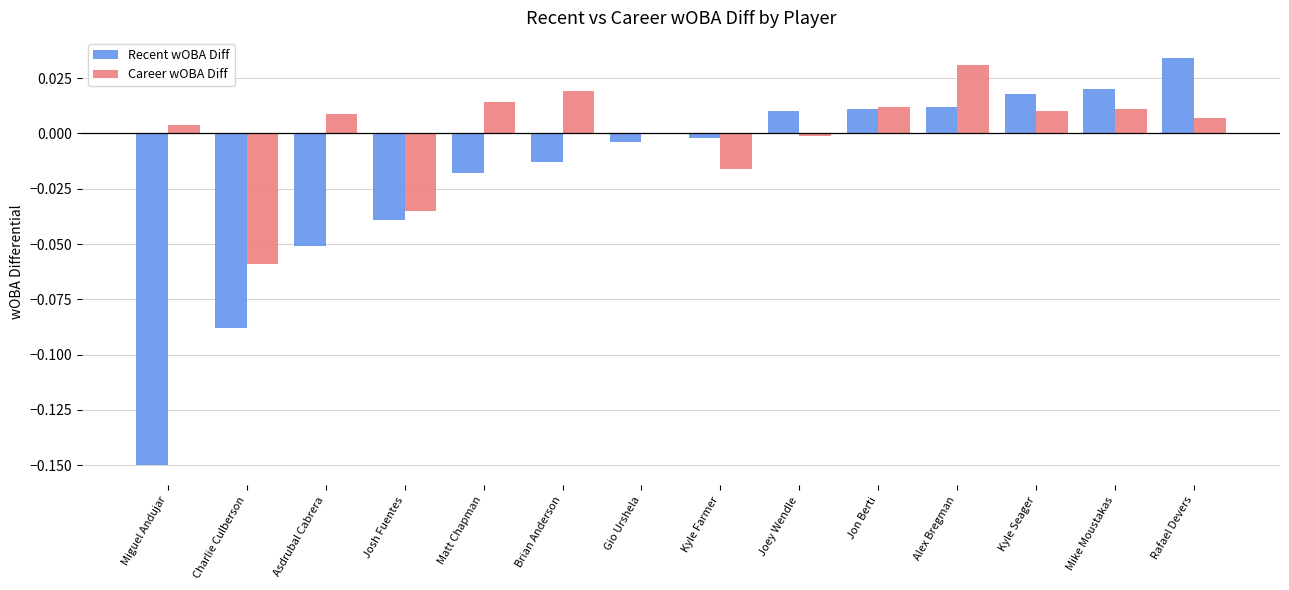

Which series has the largest total across all categories?

Career wOBA Diff